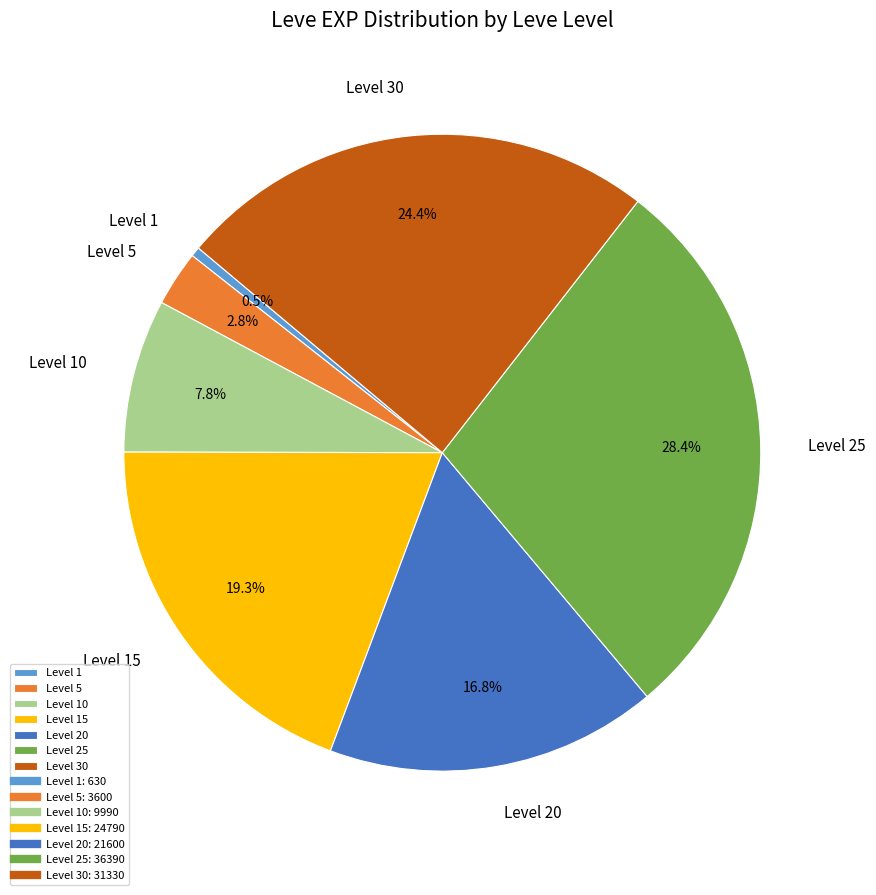

Is there a majority slice in this chart?

No